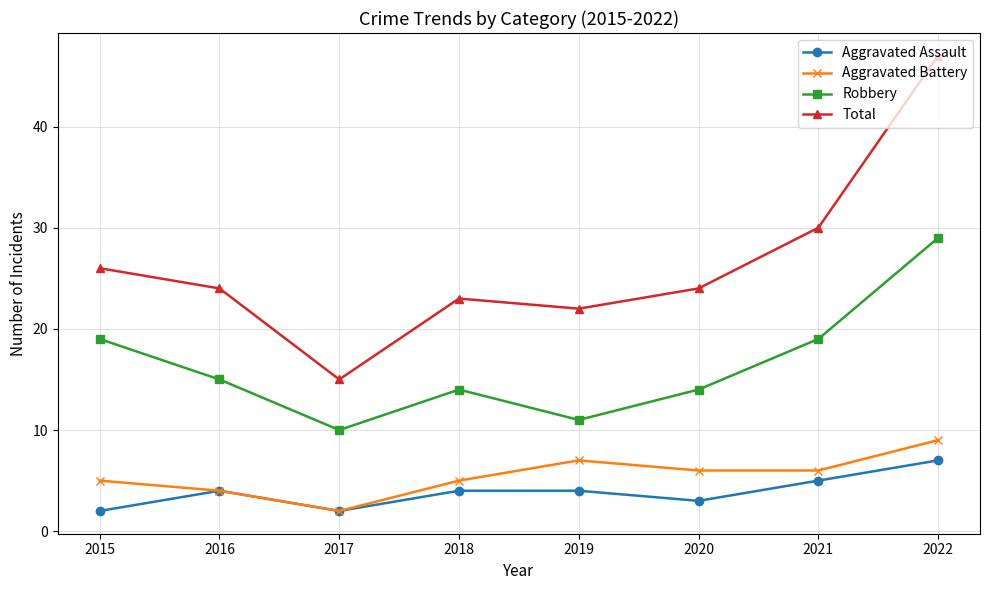

Reading left to right, transcribe all the data shown in this chart.

Aggravated Assault: 2015=2	2016=4	2017=2	2018=4	2019=4	2020=3	2021=5	2022=7
Aggravated Battery: 2015=5	2016=4	2017=2	2018=5	2019=7	2020=6	2021=6	2022=9
Robbery: 2015=19	2016=15	2017=10	2018=14	2019=11	2020=14	2021=19	2022=29
Total: 2015=26	2016=24	2017=15	2018=23	2019=22	2020=24	2021=30	2022=47